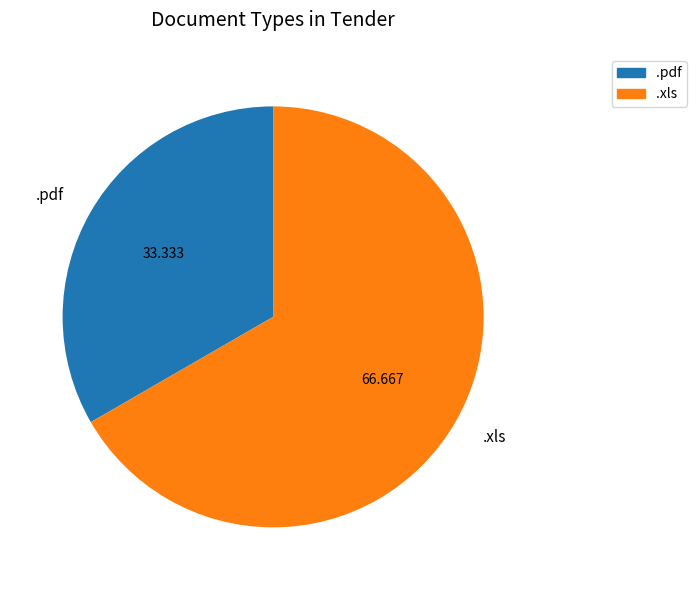

Do .pdf and .xls together represent more than half of the pie?

Yes